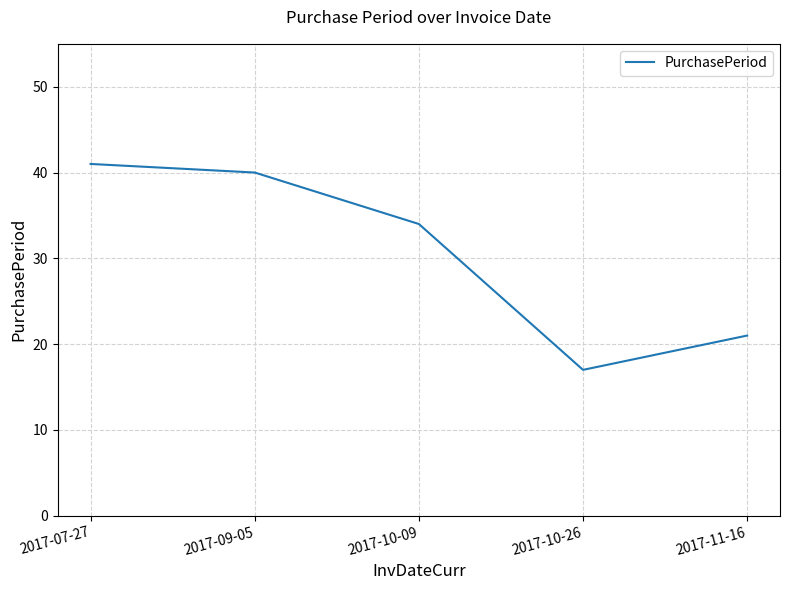

True or false: the data has more than 1 interior local peaks.

False